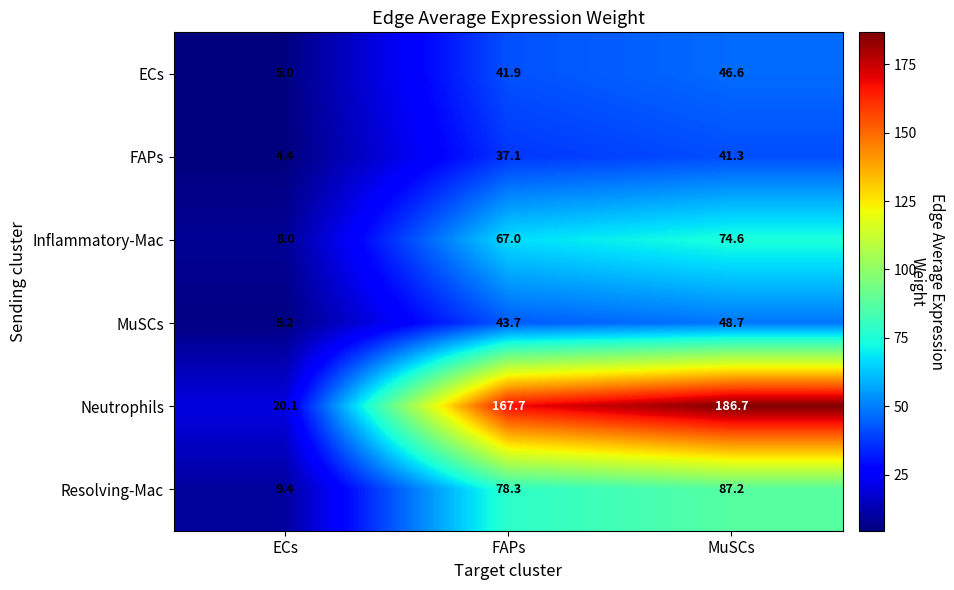

Is it true that MuSCs equals 10.6 at FAPs?

False